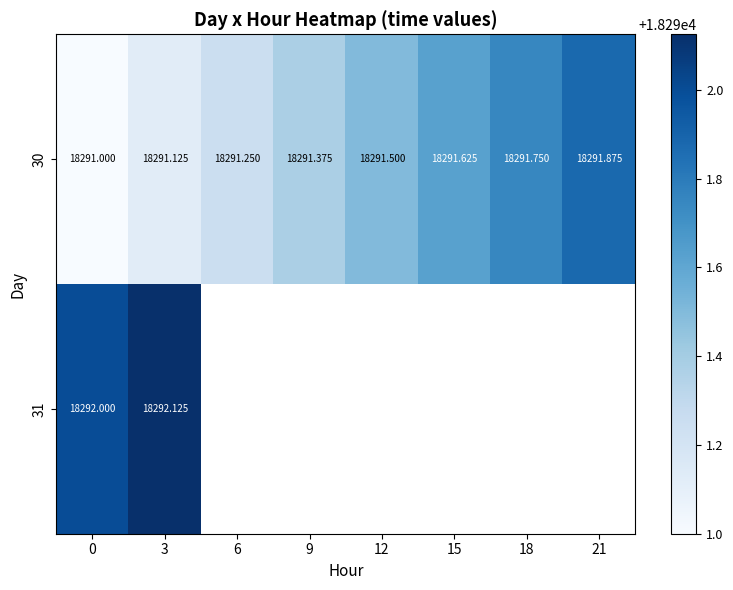

What is the difference between the highest and lowest values at 3?

1.0